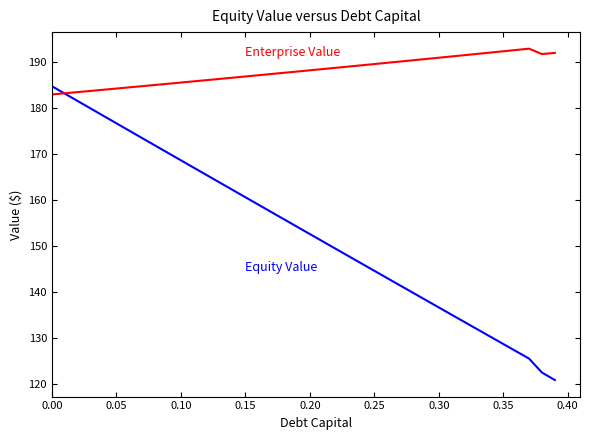

What is the smallest value displayed?

120.9